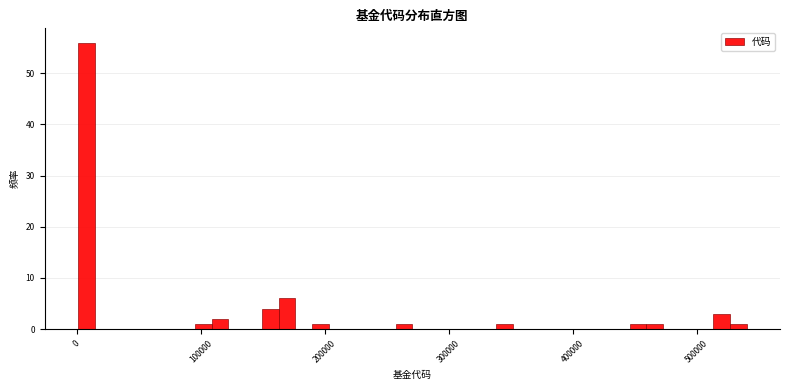

Read against the x-axis, roughly where is the centre of the tallest bar?

10000